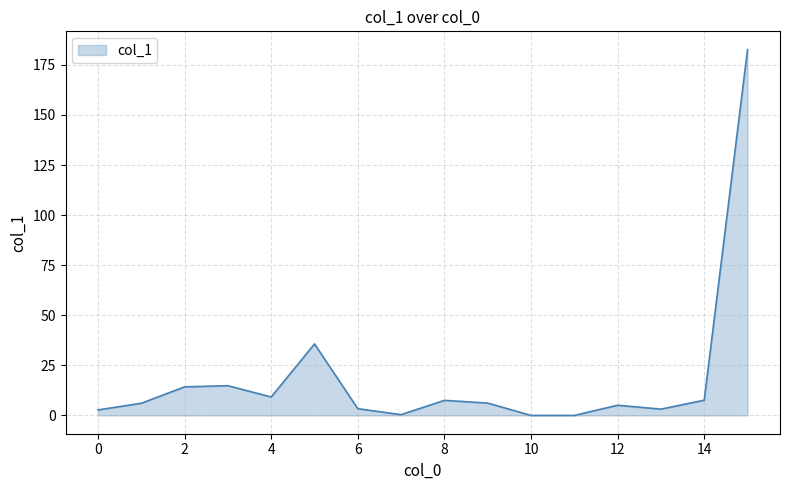

What is the sum of all values?

298.7